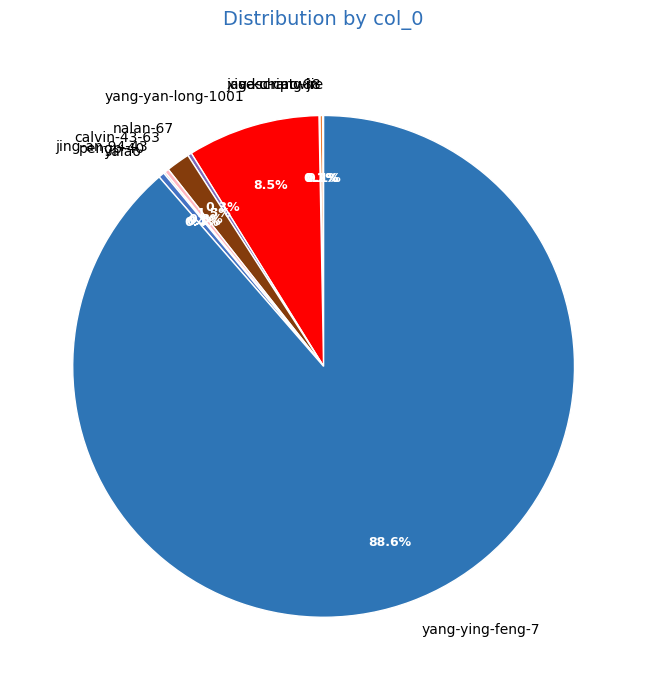

Between yang-ying-feng-7 and yang-yan-long-1001, which is larger?

yang-ying-feng-7